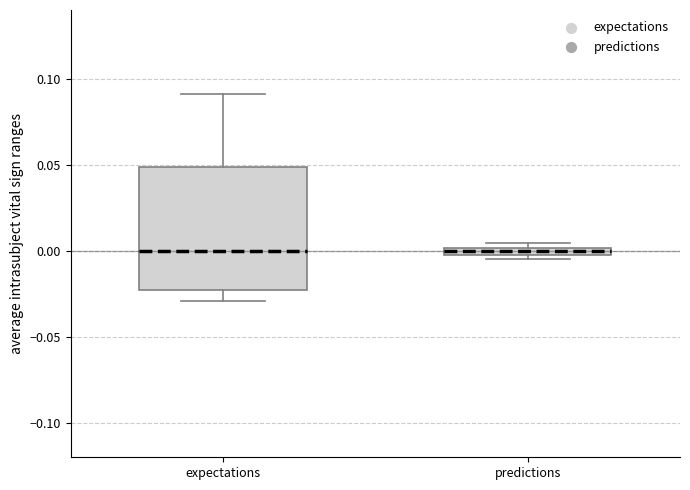

Where is the upper edge of the box for predictions on the y-axis? The values are not printed on the chart, so give them approximately, as read against the axis.

0.000